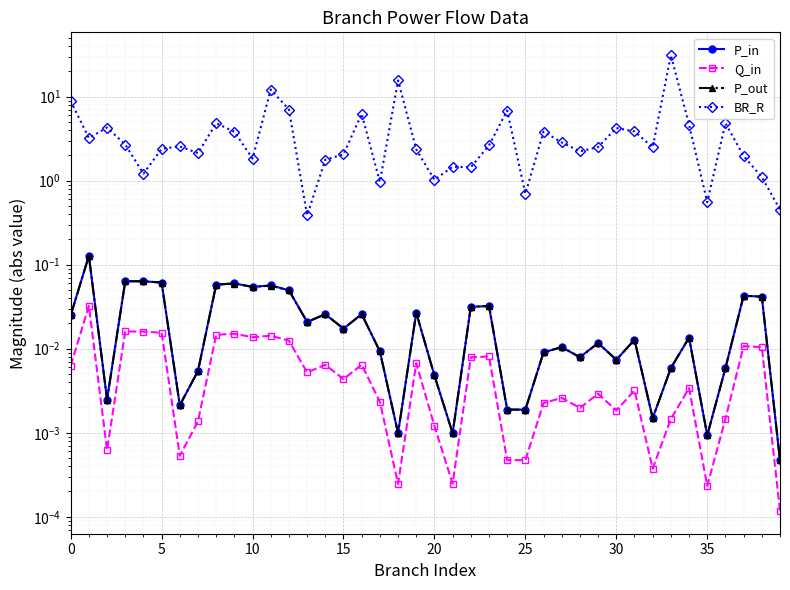

What is the label of the 22nd point from the right?

18